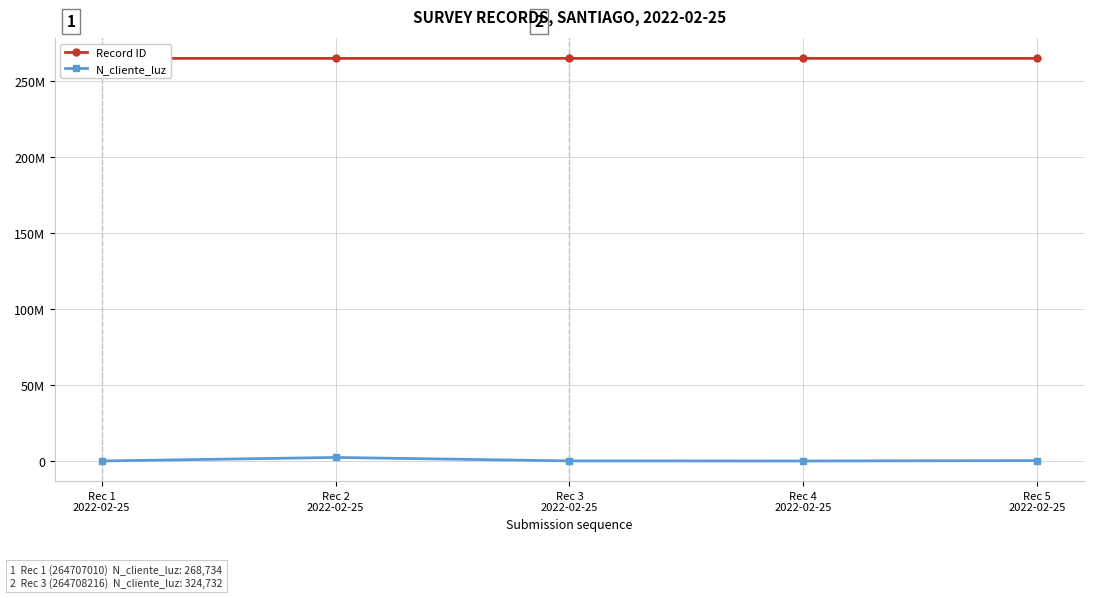

What is the maximum value shown in the chart?

264709089